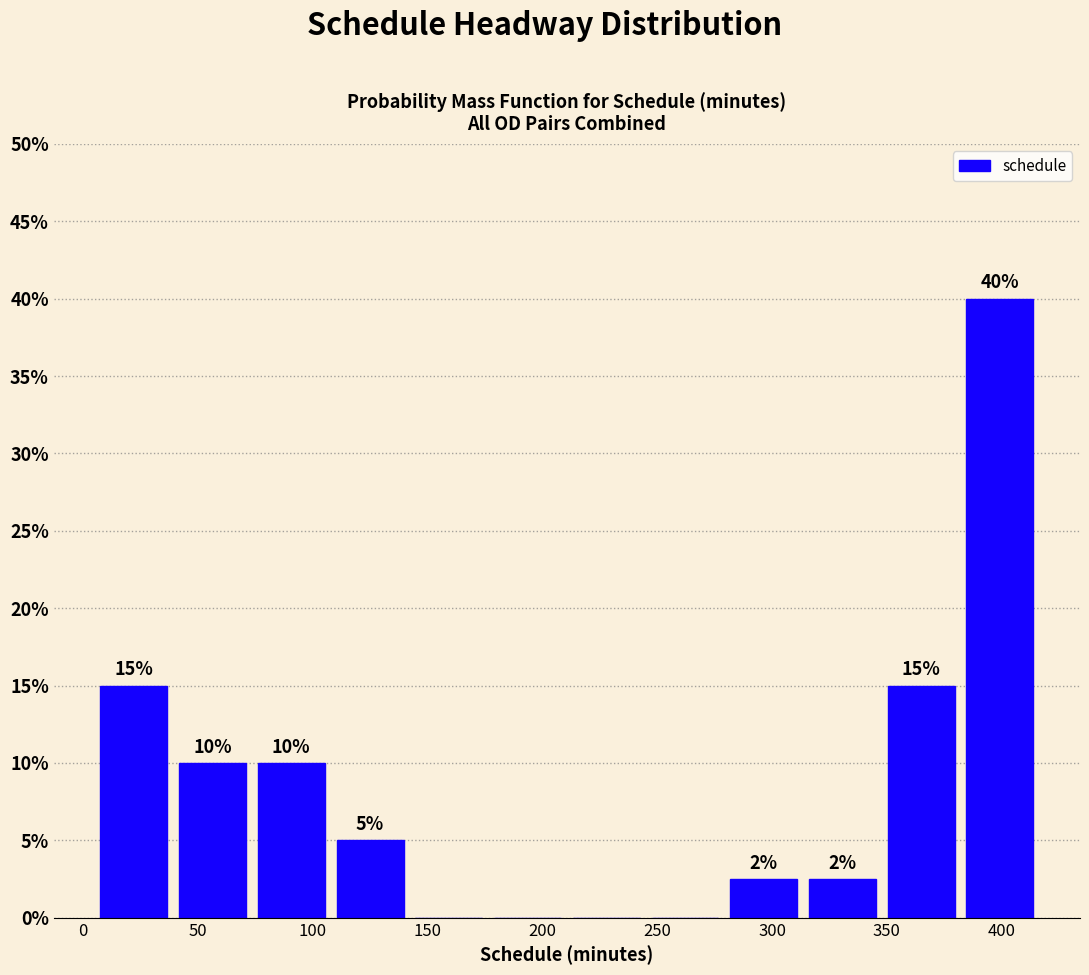

Over which range of the x-axis is the bar tallest?

380 to 415